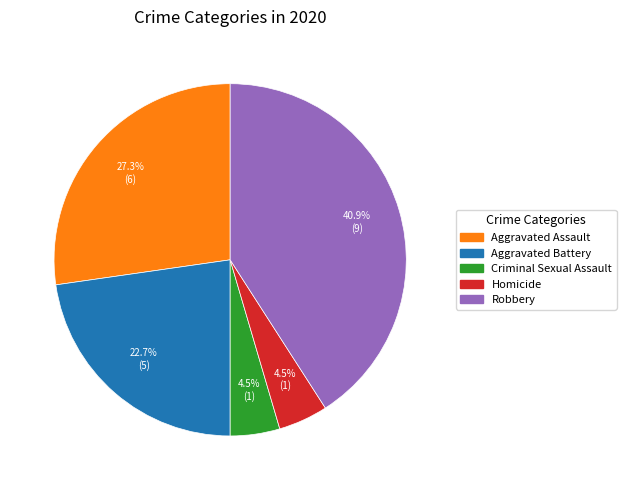

Approximately how many times larger is the value at Aggravated Assault compared to Aggravated Battery?

1.2